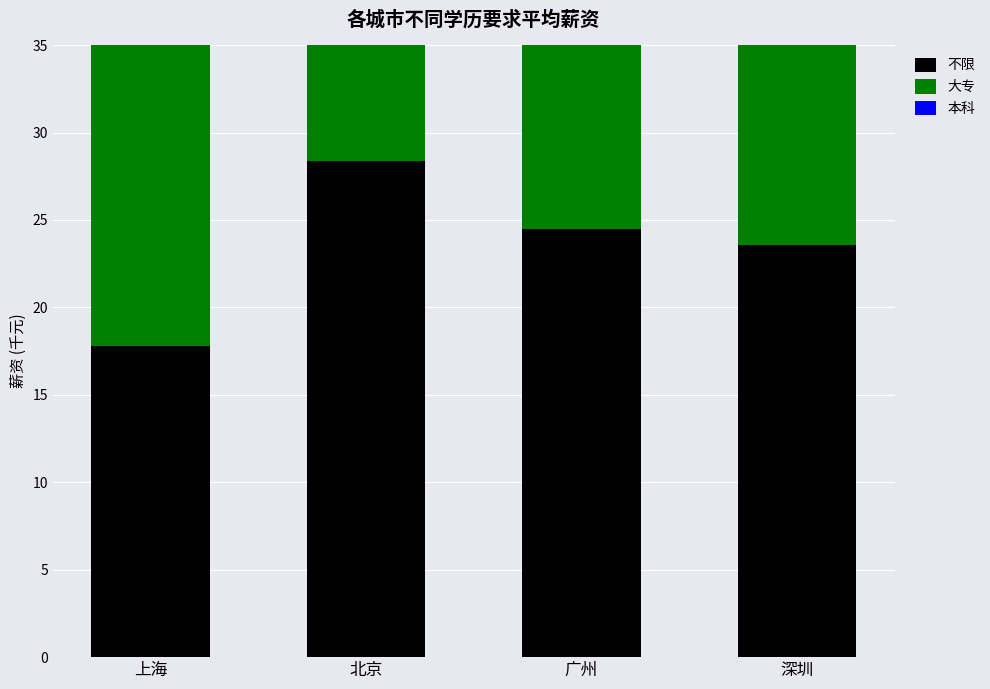

How many groups of bars are there?

4